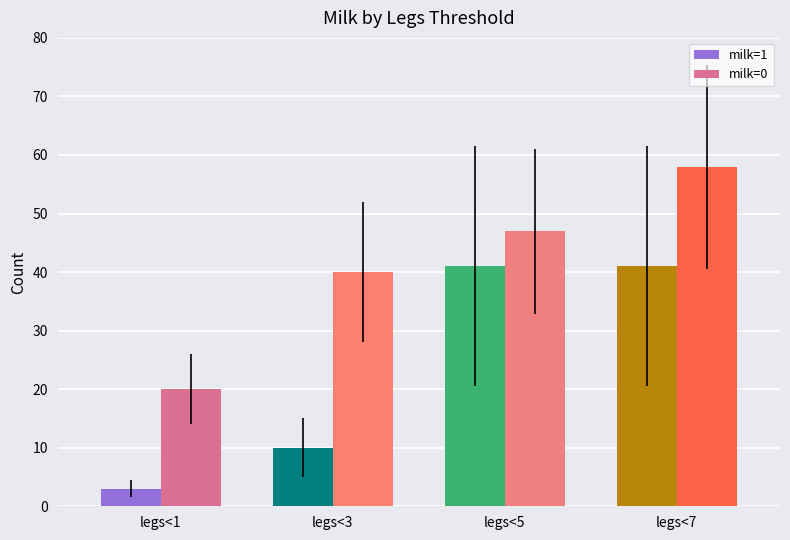

What value does the milk=0 series have at legs<3, to the nearest 5?

40